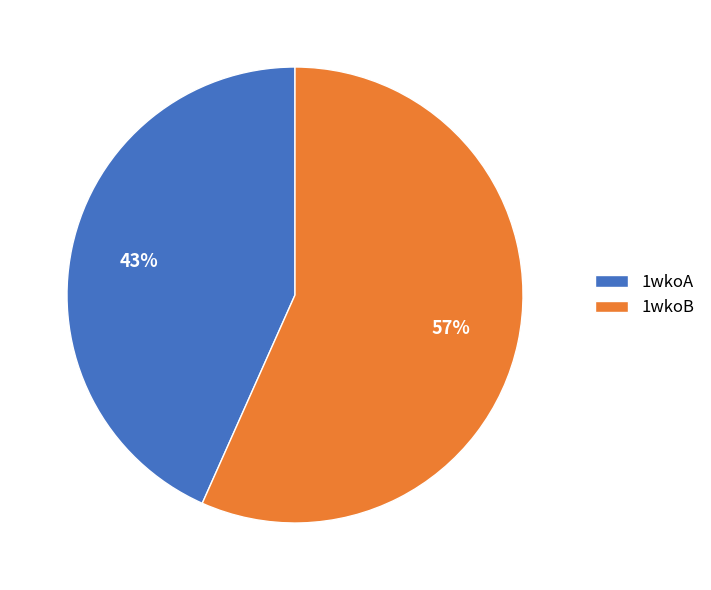

Which slice is the largest?

1wkoB